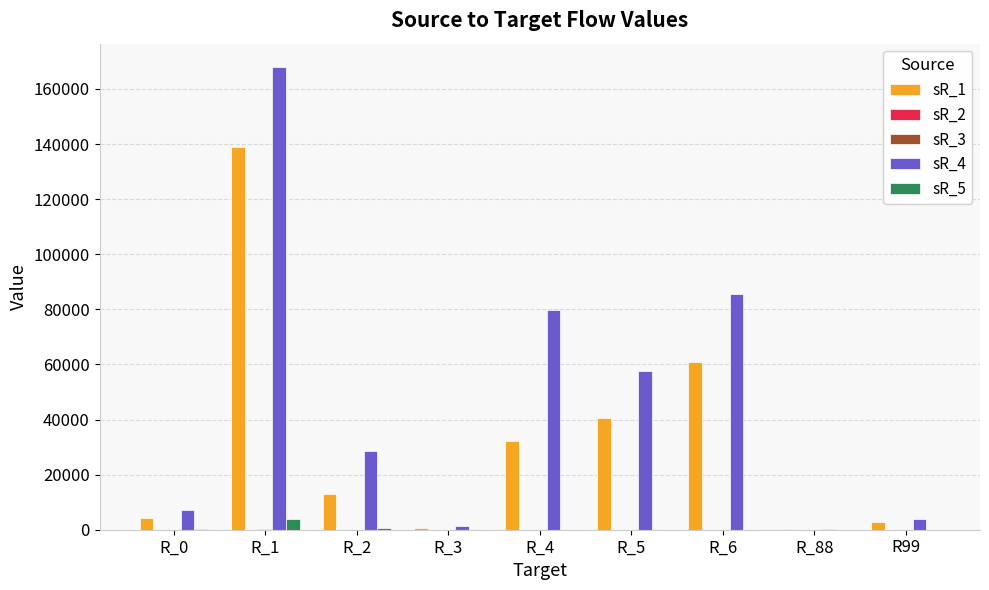

The value of sR_1 at R_5 is 26473. True or false?

False